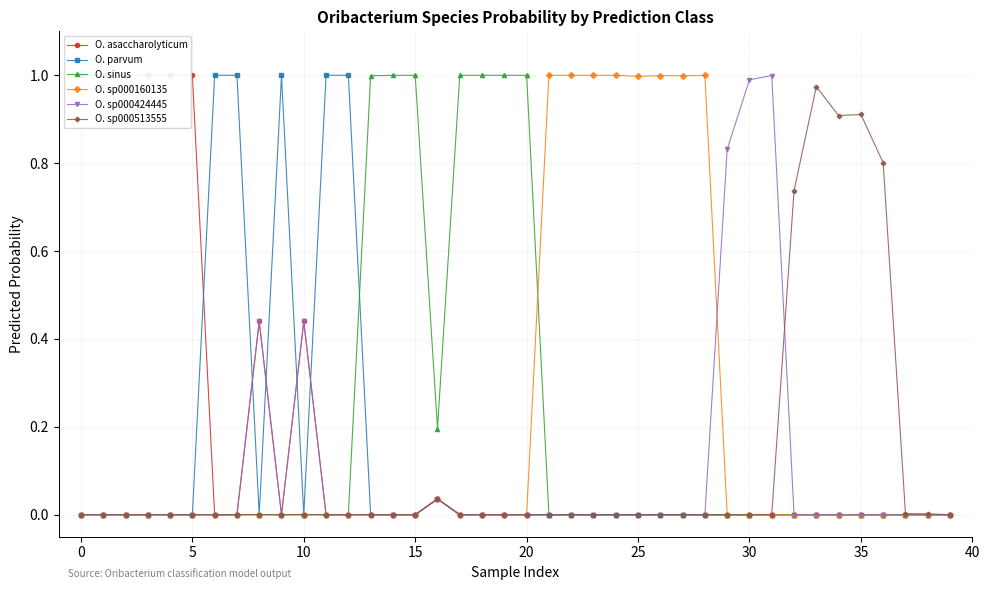

Which category has the highest value across all series?

12